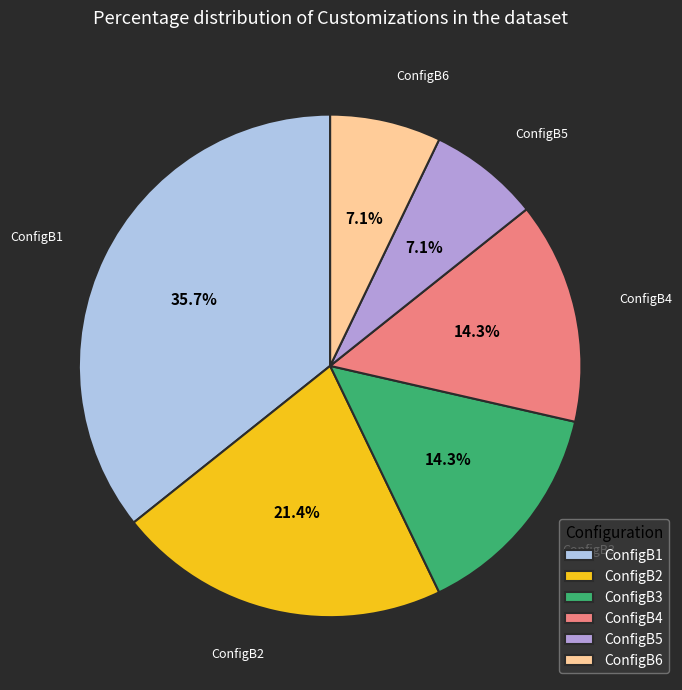

The ConfigB6 slice represents 7% of the pie. True or false?

True